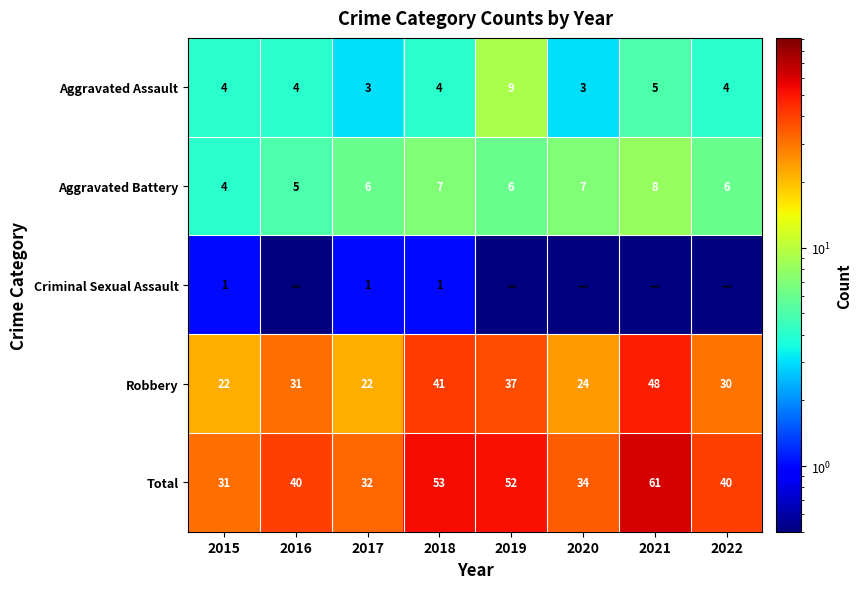

What is the greatest value displayed?

61.0